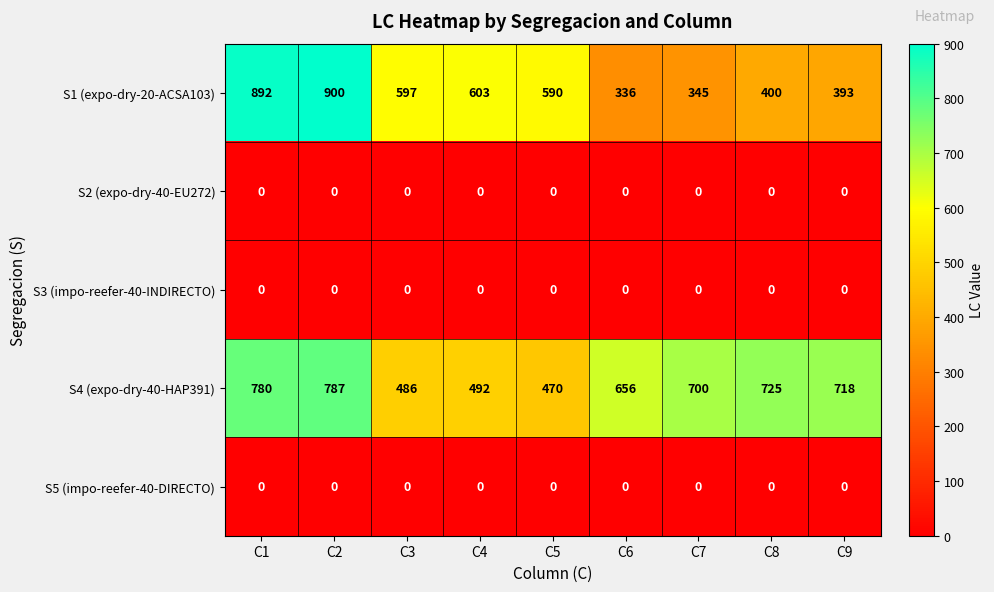

Which series has the largest total across all categories?

S4 (expo-dry-40-HAP391)